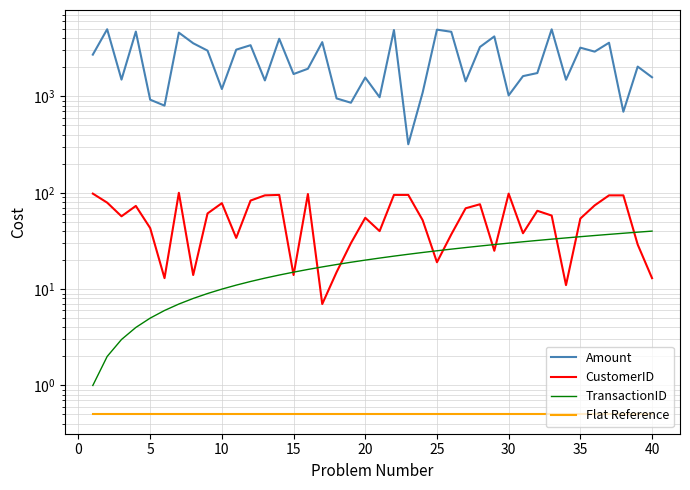

Is the value of TransactionID at 19 greater than the value of Flat Reference at 31?

Yes